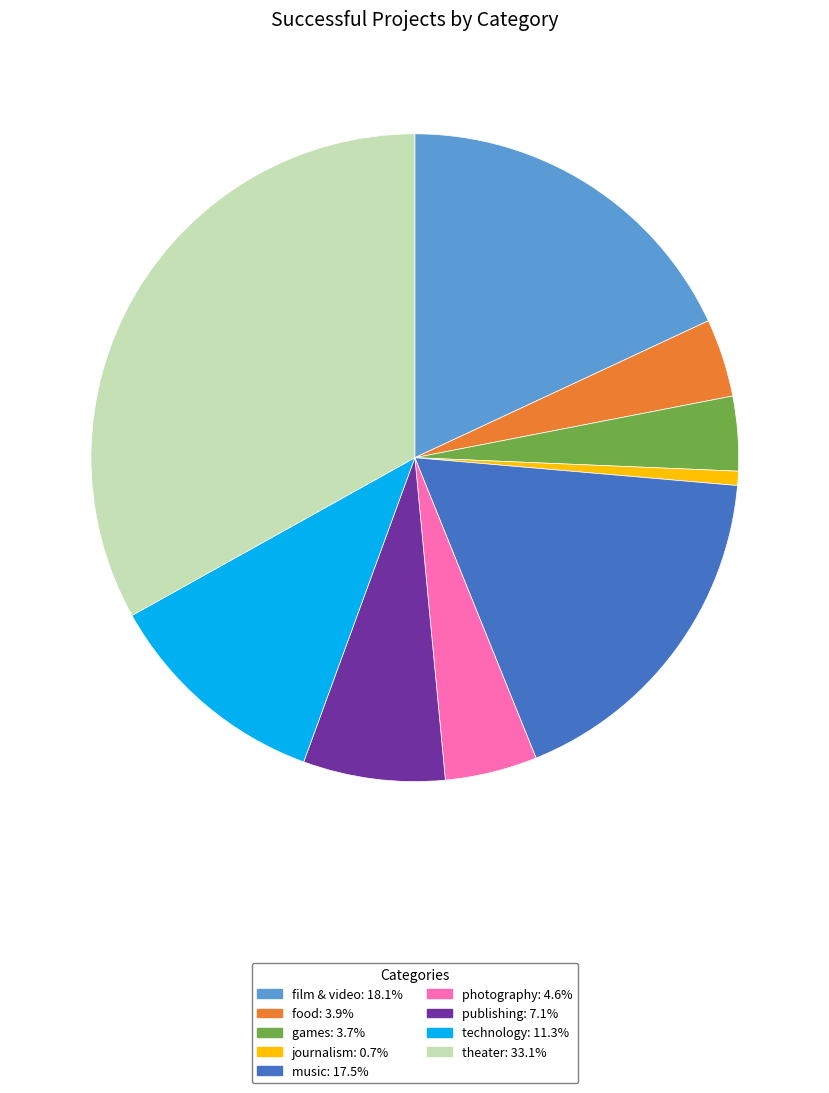

Is there a majority slice in this chart?

No